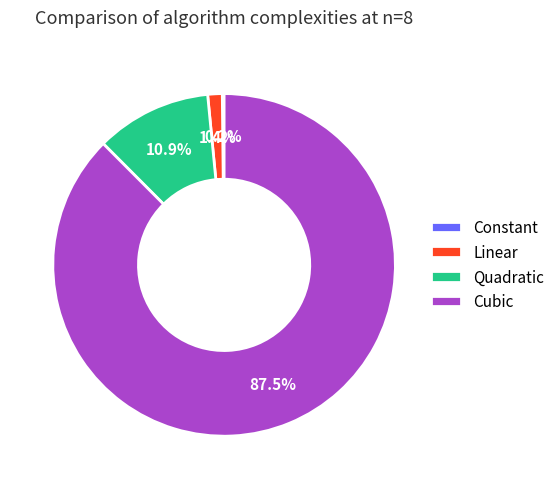

Between Quadratic and Linear, which is larger?

Quadratic